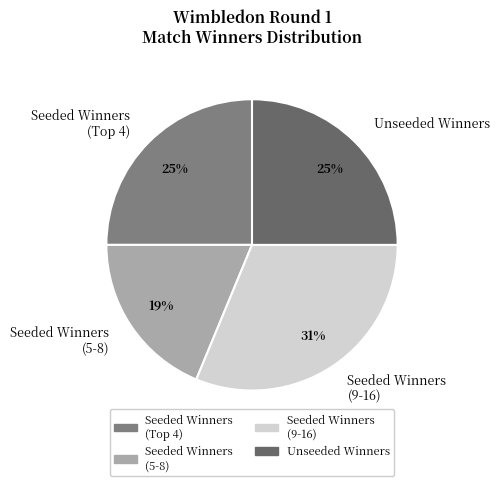

What percentage is the Seeded Winners (5-8) slice, to the nearest percent?

19%